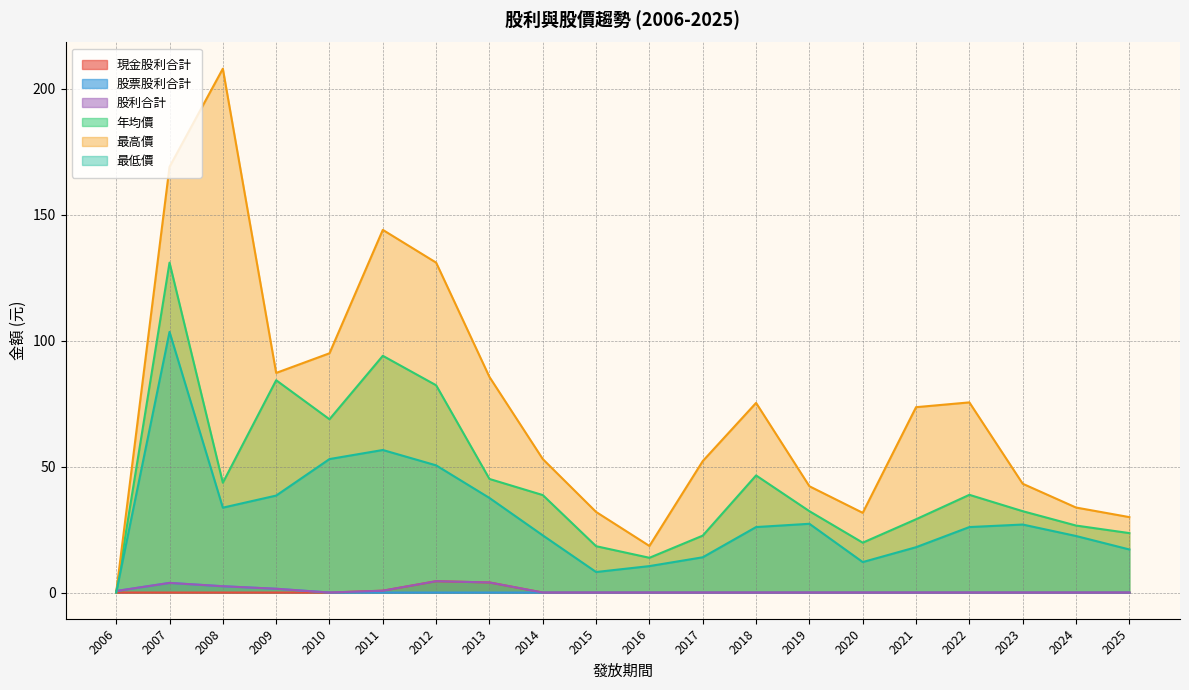

Does the chart have visible grid lines?

Yes